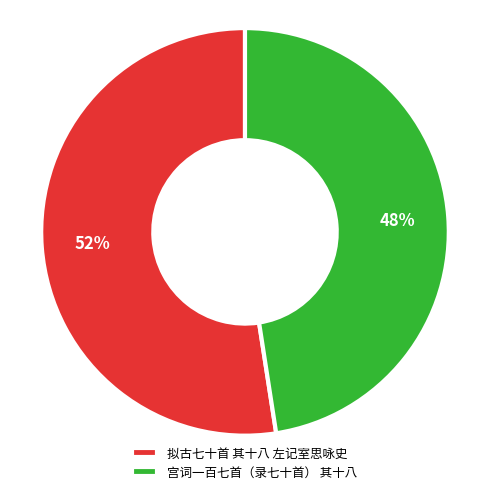

How many segments does this pie chart have?

2